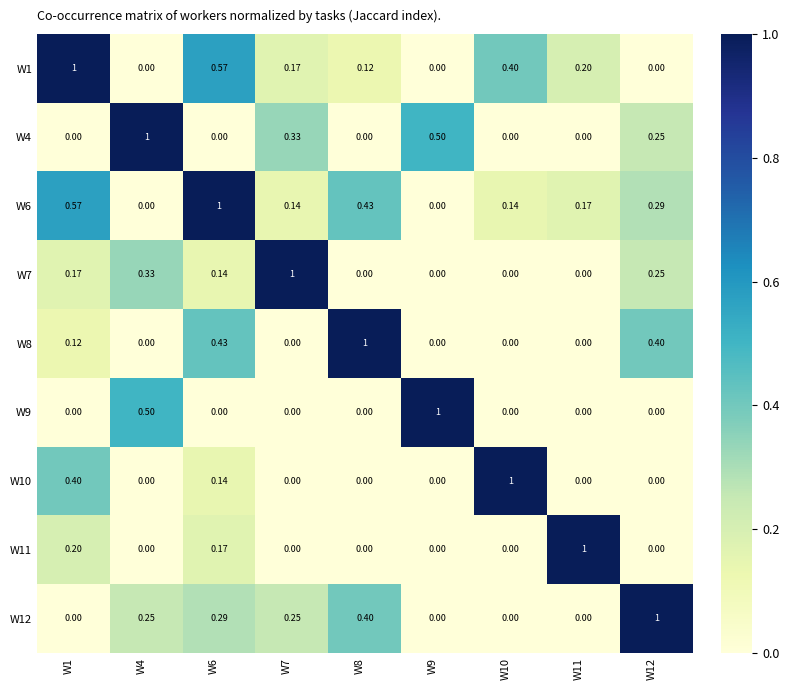

Is the value of W9 at W10 greater than the value of W10 at W6?

No